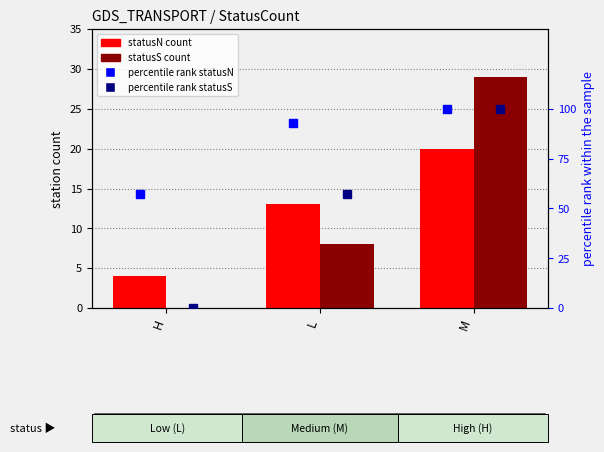

What value does the statusN count series have at L?

13.0